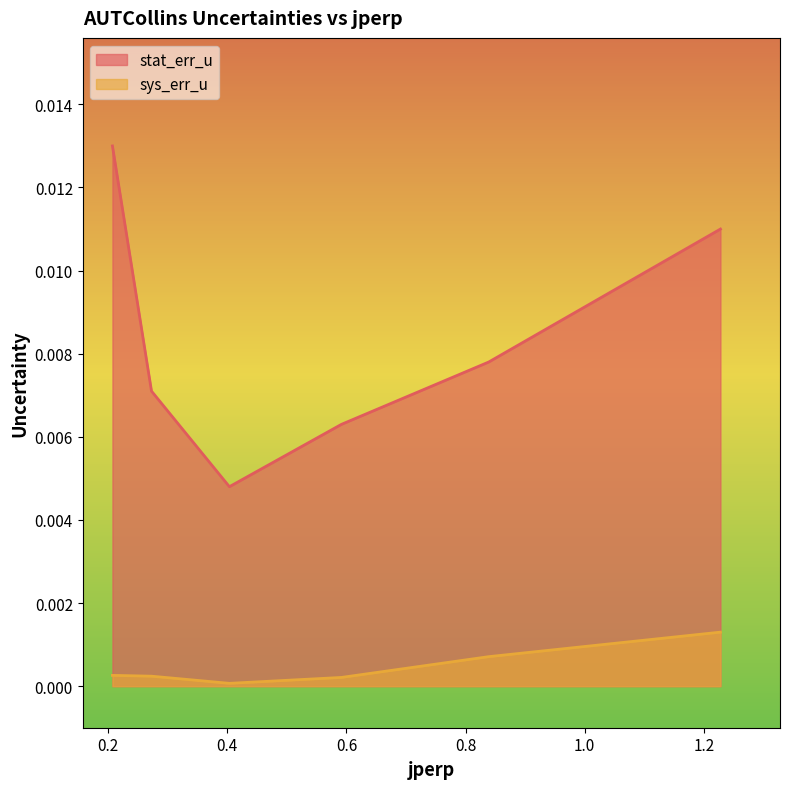

How many categories are shown in the chart?

6